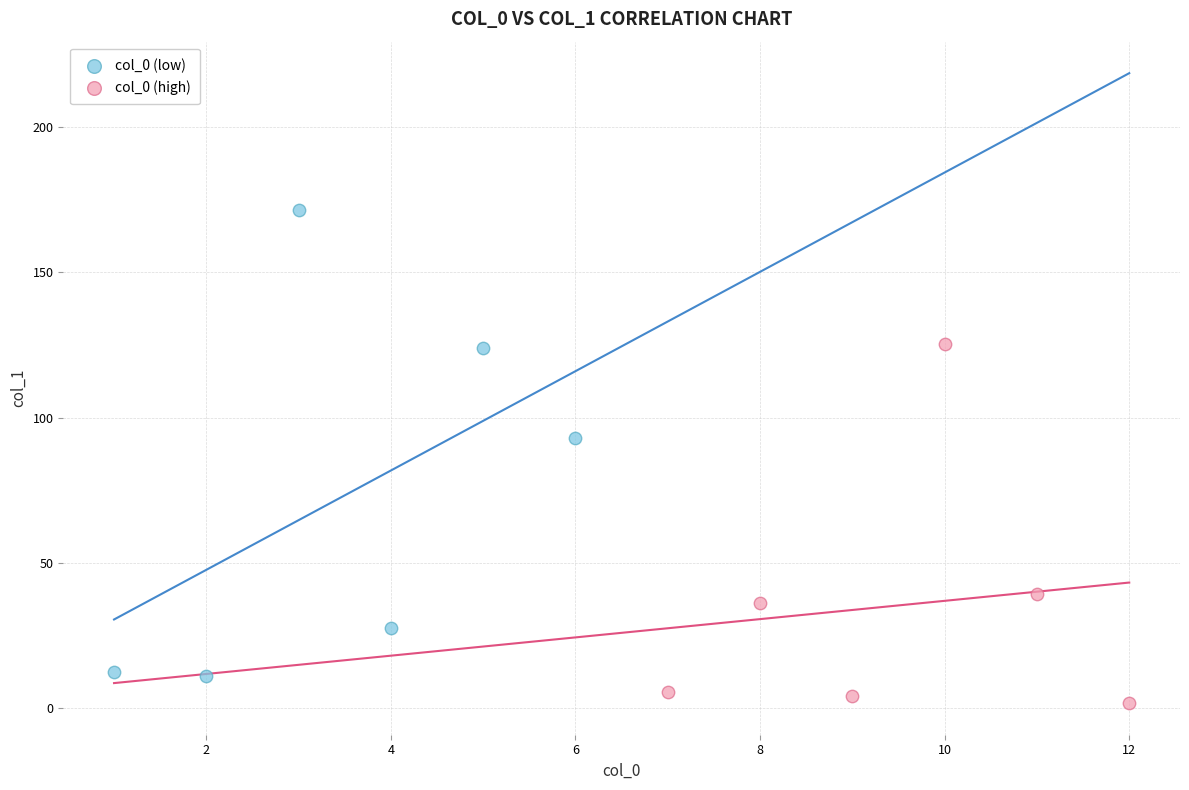

Which series has the widest spread of Y values?

col_0 (low)